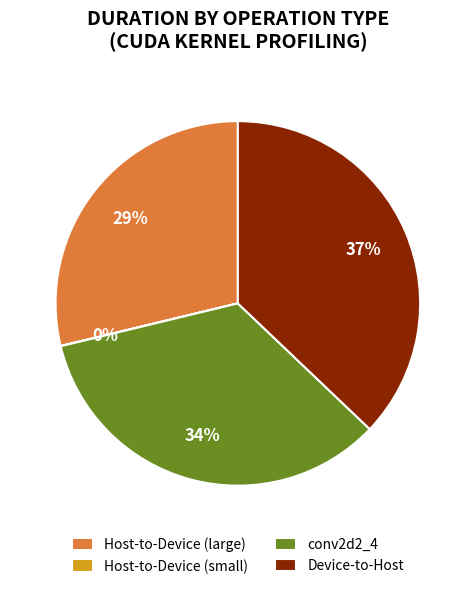

Which slice is the largest?

Device-to-Host